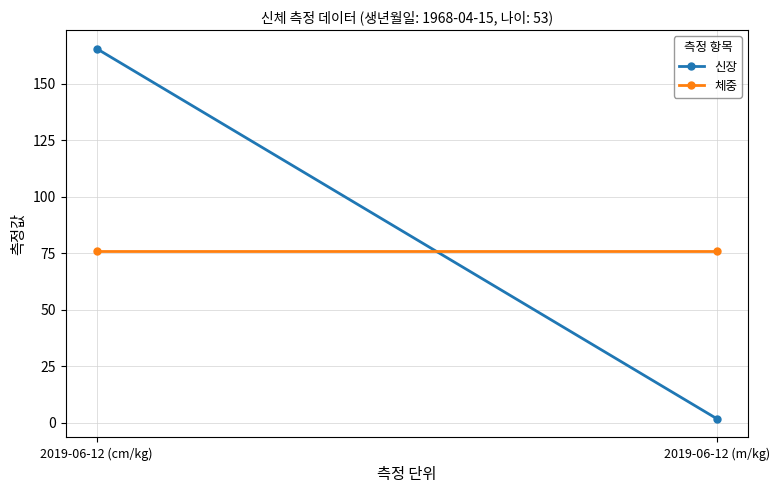

Rank the series by their average value, from highest to lowest.

신장, 체중